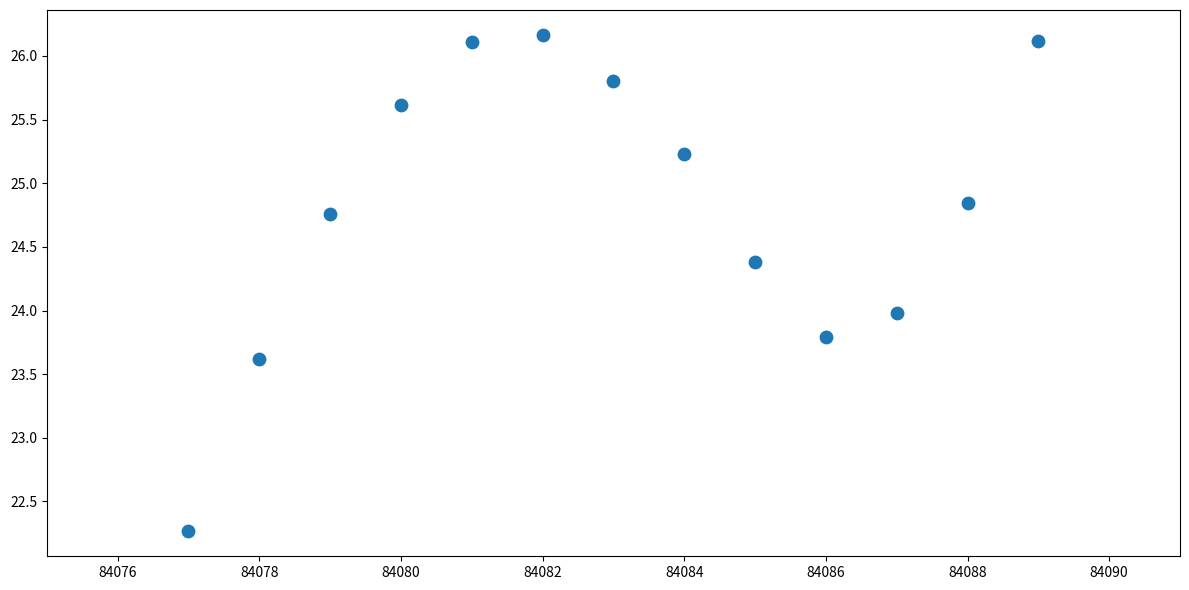

What is the range of Y values (max minus min)?

3.9